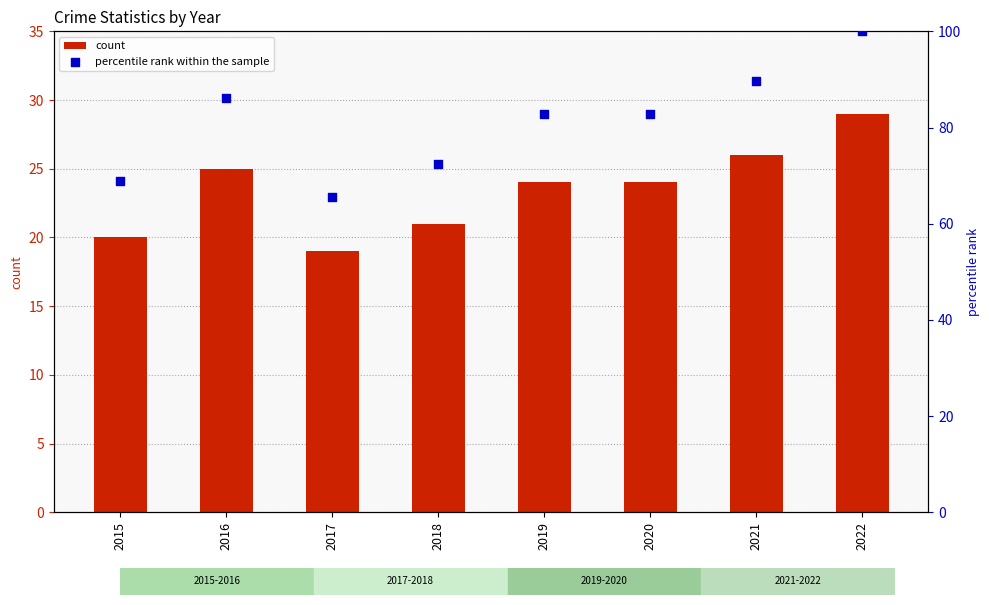

At how many categories does at least one series exceed 97?

1